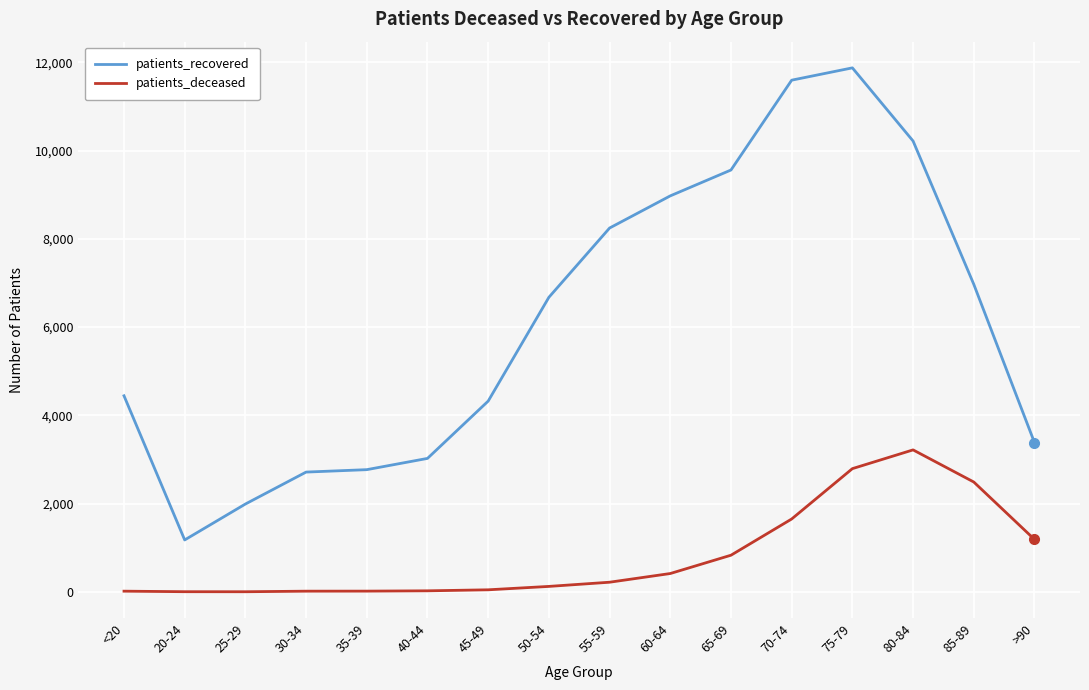

At how many categories does at least one series exceed 3310?

11